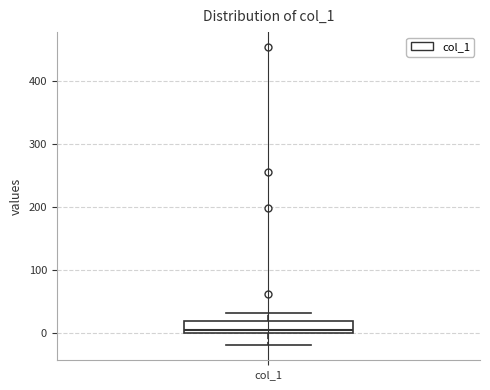

Read this box plot against the y-axis: the position of the median line, the range covered by the box, and the ends of both whiskers. The values are not printed on the chart, so give them approximately, as read against the axis.

median 0 (just above the box's lower edge), box 0 to 20, whiskers -20 to 30